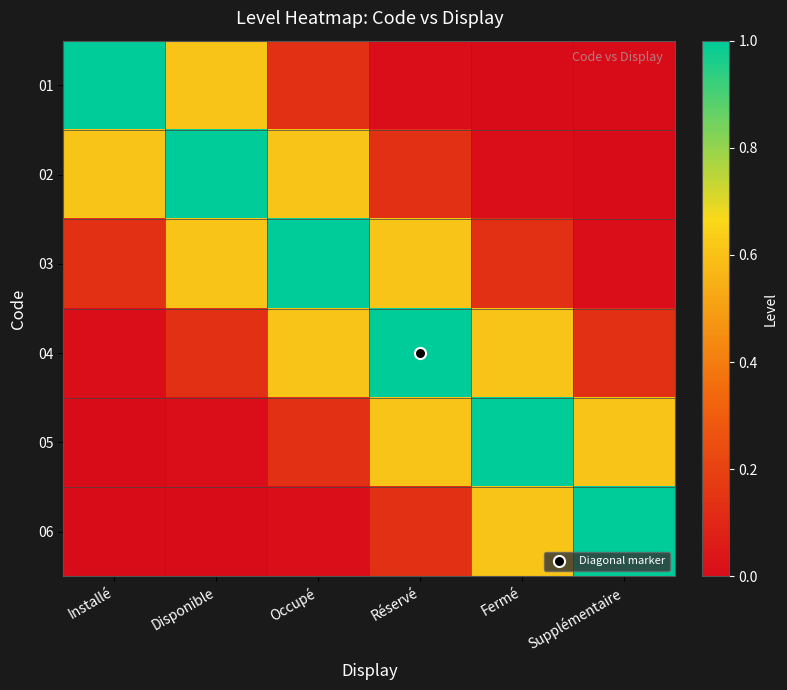

Rank the series at Fermé from lowest to highest value.

01, 02, 03, 04, 06, 05